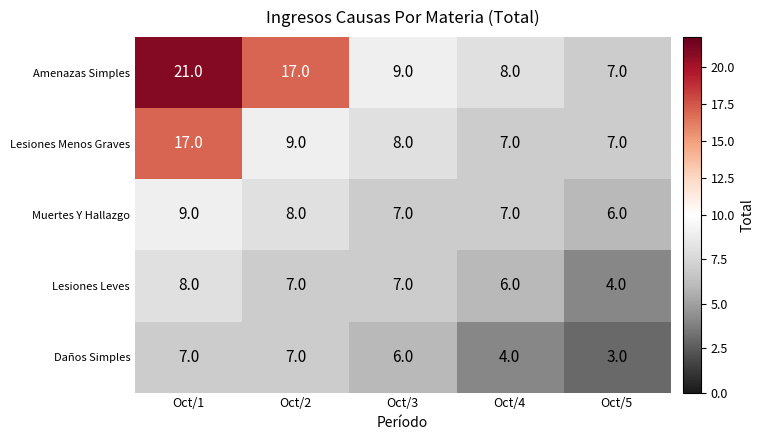

At Oct/1, list the series in order from smallest to largest.

Daños Simples, Lesiones Leves, Muertes Y Hallazgo, Lesiones Menos Graves, Amenazas Simples